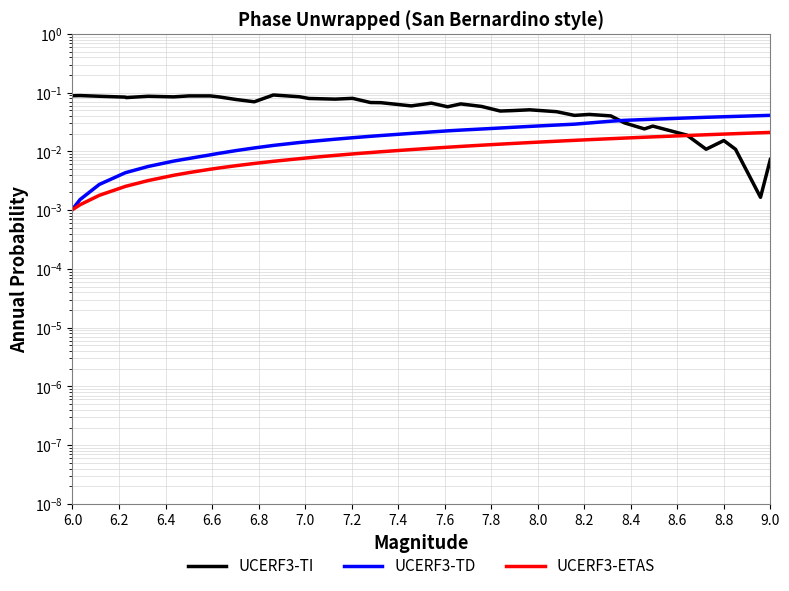

True or false: UCERF3-TI has more than 2 interior local peaks.

True